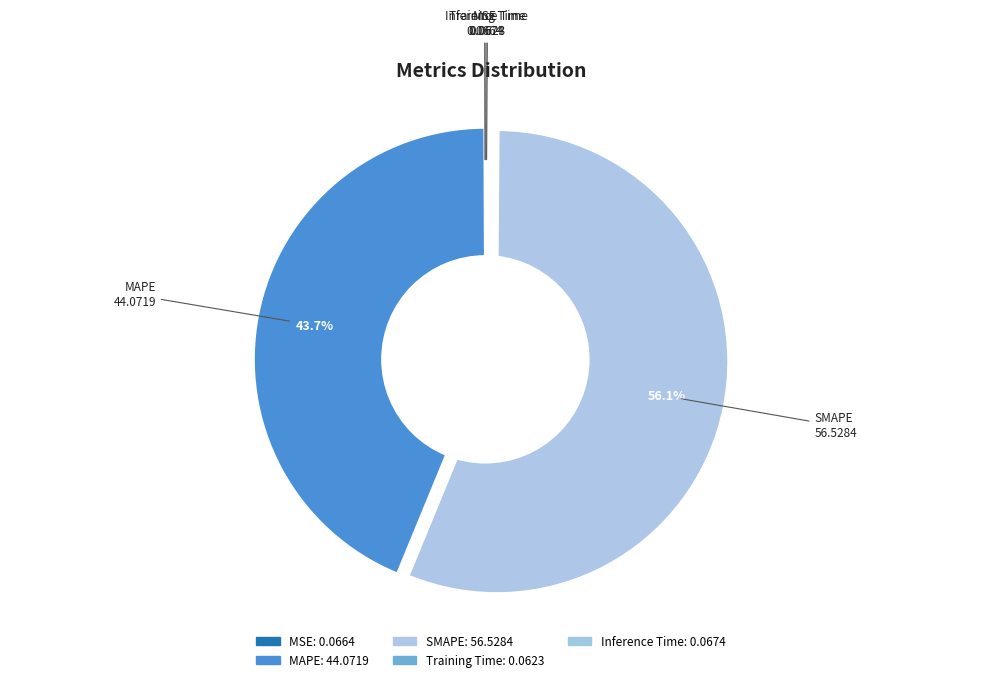

How many segments does this pie chart have?

5